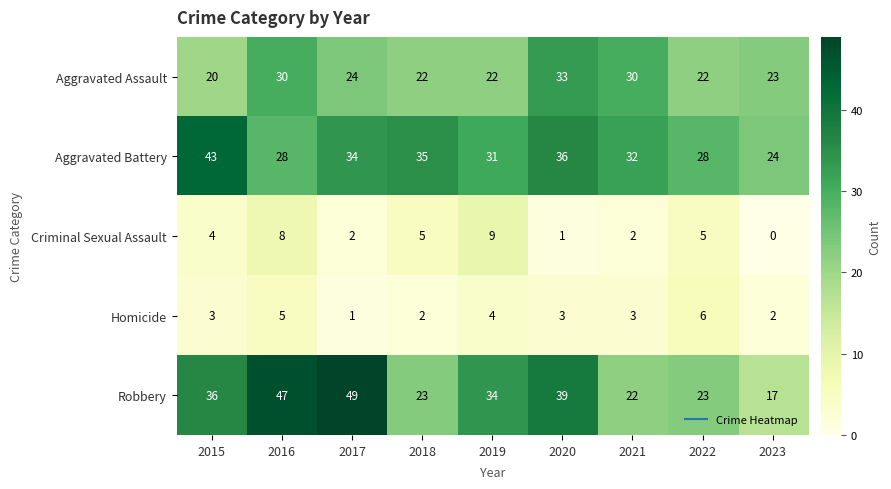

The value of Aggravated Assault at 2021 is 30. True or false?

True